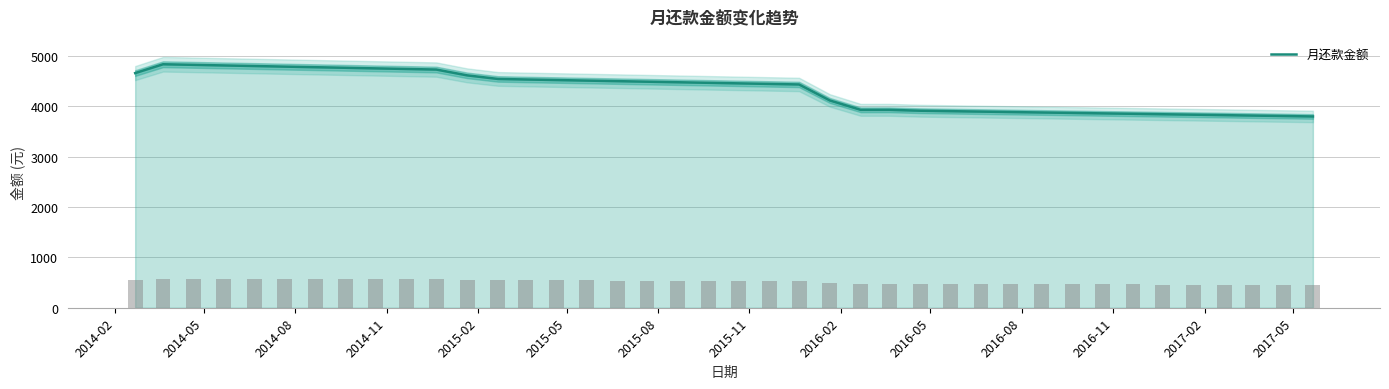

What is the change in value from 2015-08 to 2015-11?

-11.7